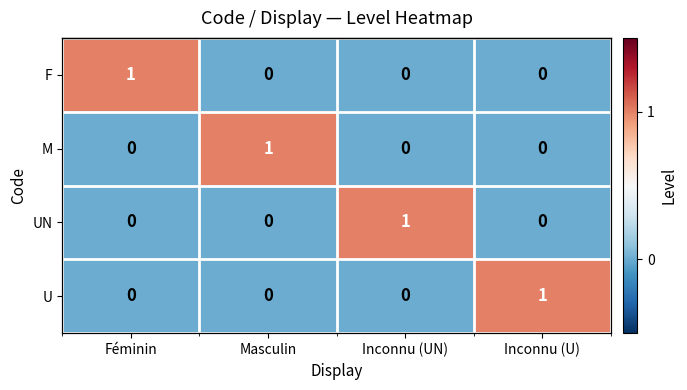

List the labels in order of F value, largest first.

Féminin, Masculin, Inconnu (UN), Inconnu (U)